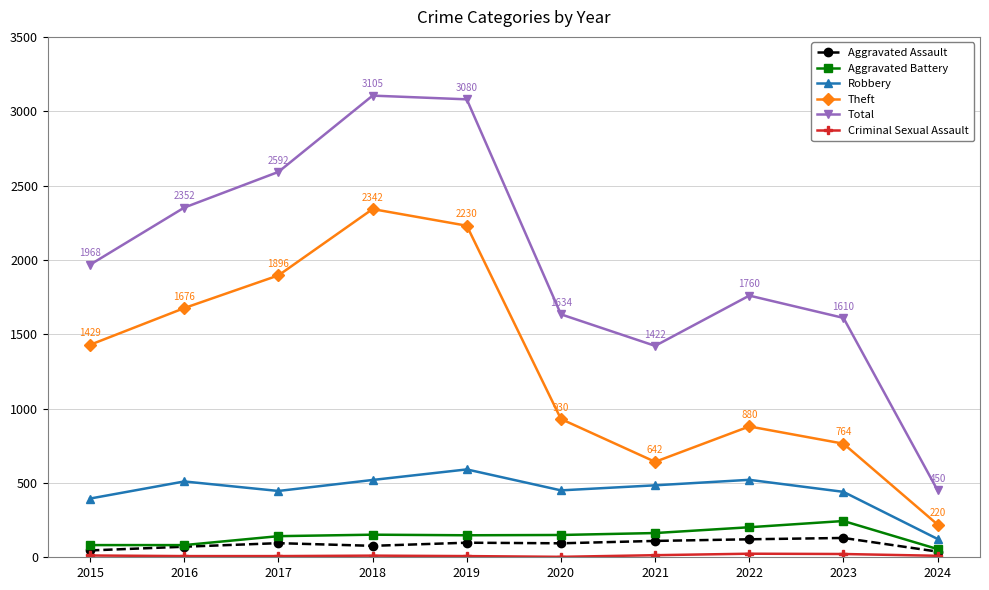

How many distinct data groups are displayed?

6